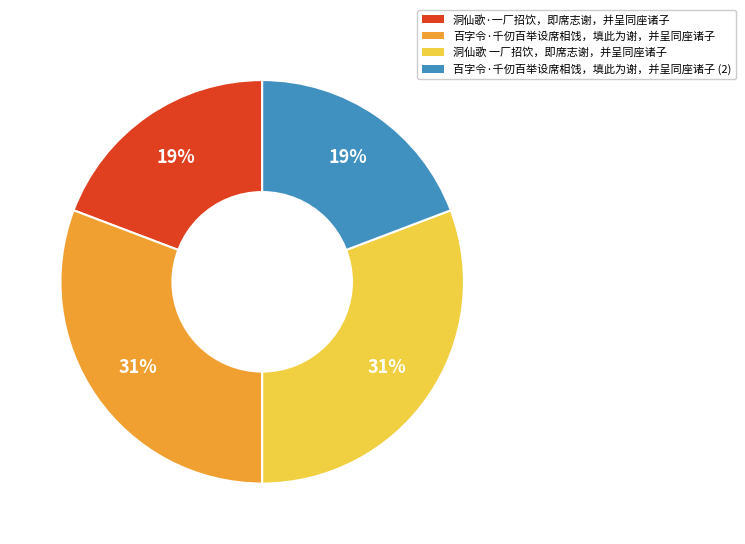

To the nearest percent, what is the difference between the largest and smallest slice percentages?

12%